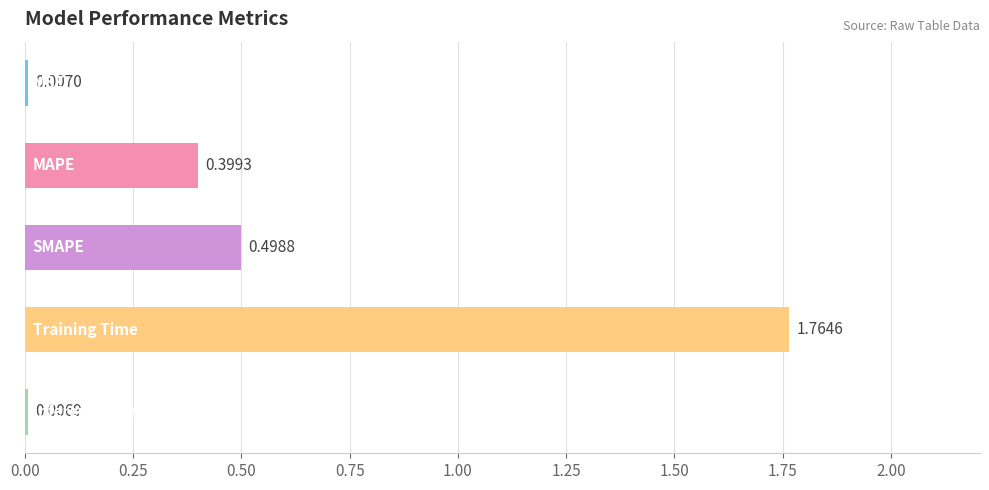

What is the sum of all values?

2.7